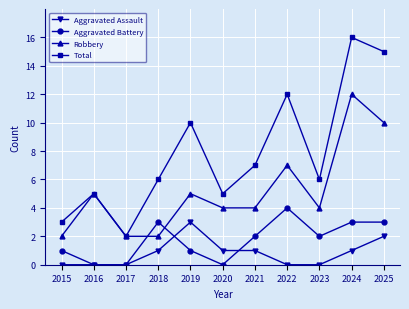

Count the Robbery values in the range 2 to 7.

9